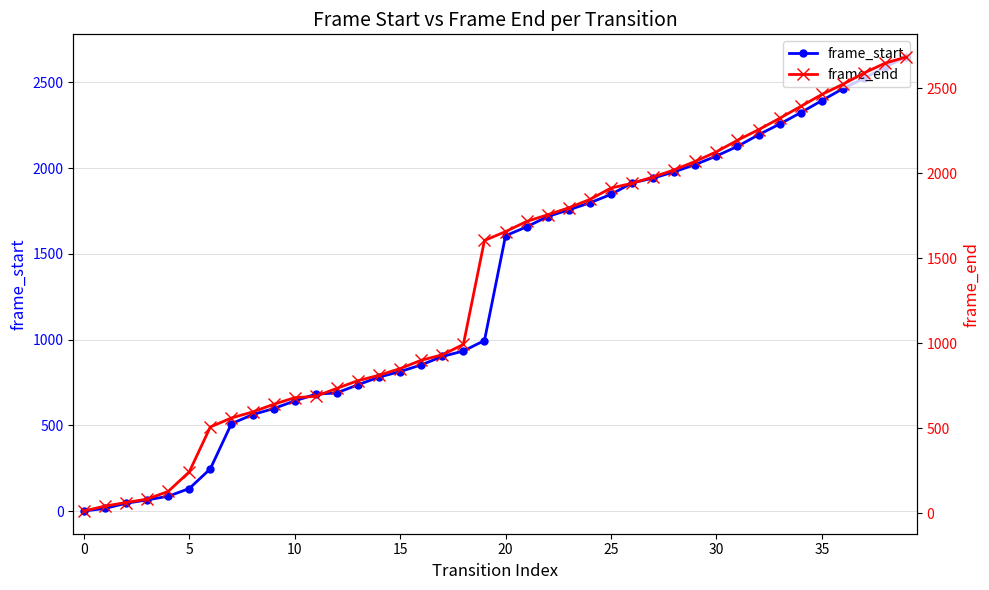

What is the highest value of the frame_start series?

2647